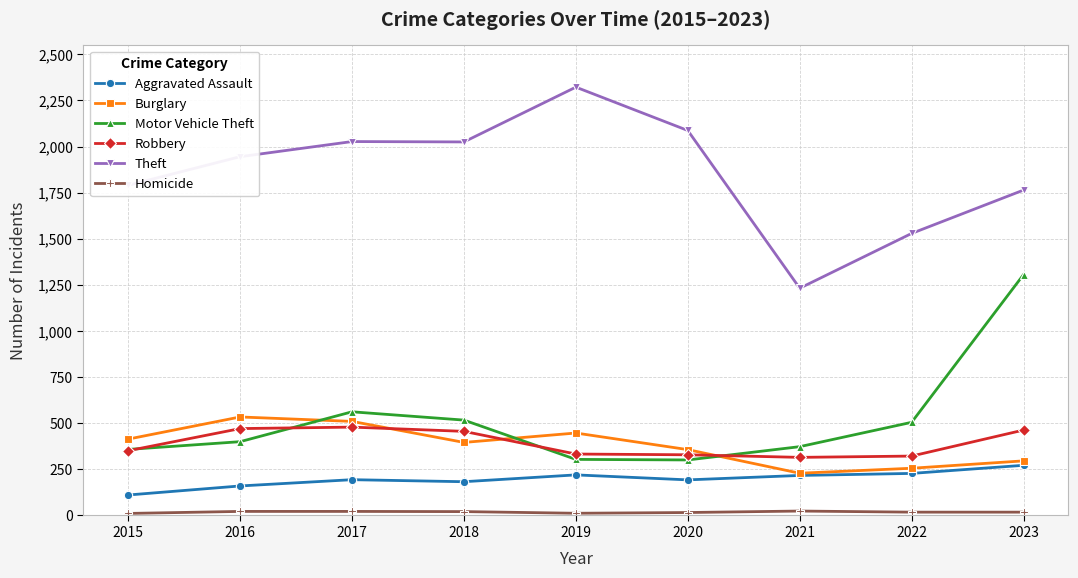

Is it true that Motor Vehicle Theft equals 562 at 2017?

True